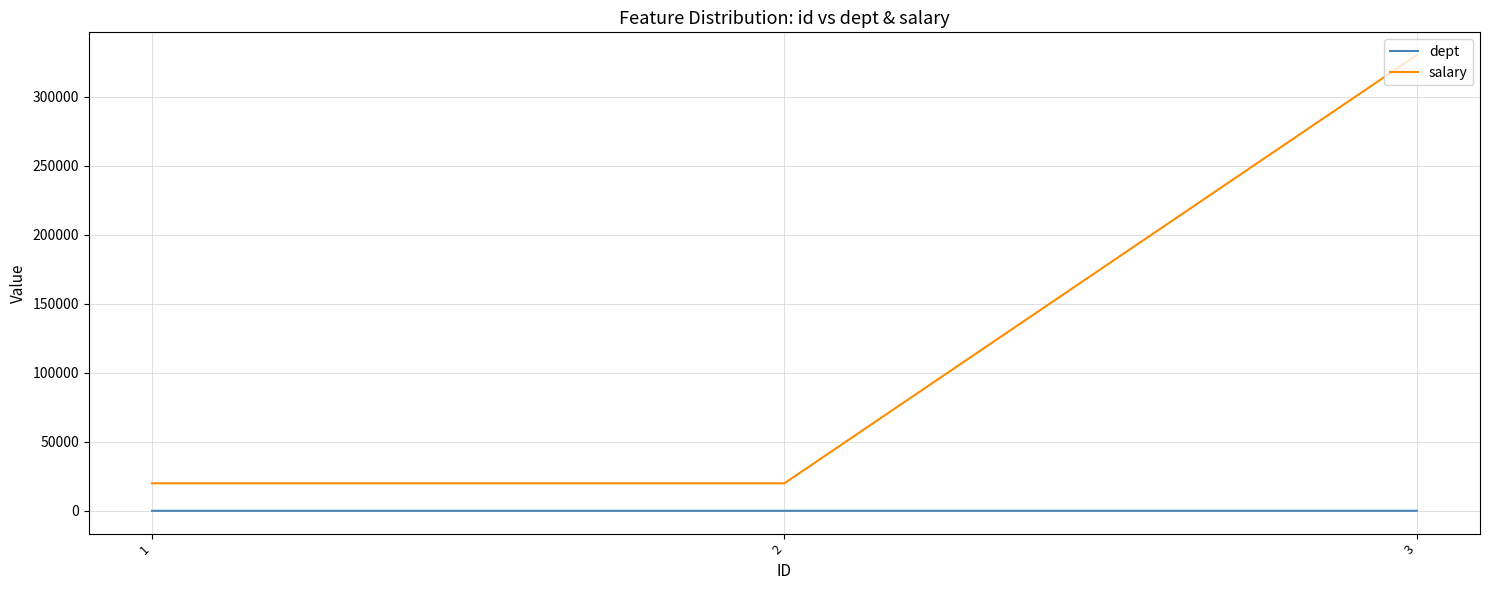

Does the chart display data point markers on the line(s)?

No